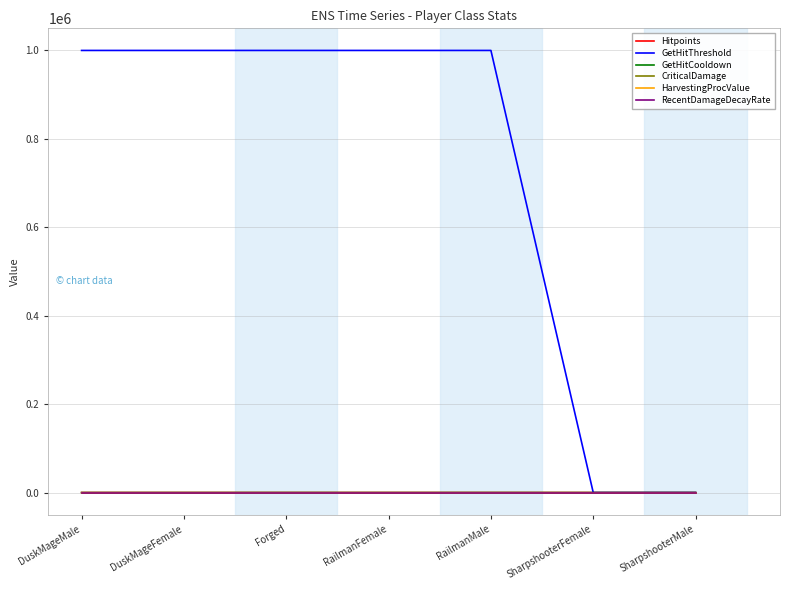

What is the difference between the second highest and second lowest values in the GetHitCooldown series?

4.0